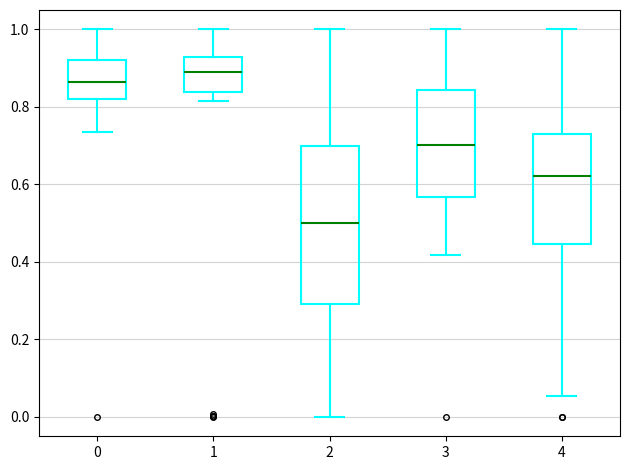

Reading left to right, read every box against the y-axis: the position of its median line, the range the box covers, and the ends of its whiskers. The values are not printed on the chart, so give them approximately, as read against the axis.

0: median 0.86, box 0.82 to 0.92, whiskers 0.74 to 1.00
1: median 0.88, box 0.84 to 0.92, whiskers 0.82 to 1.00
2: median 0.50, box 0.30 to 0.70, whiskers 0.00 to 1.00
3: median 0.70, box 0.56 to 0.84, whiskers 0.42 to 1.00
4: median 0.62, box 0.44 to 0.72, whiskers 0.06 to 1.00